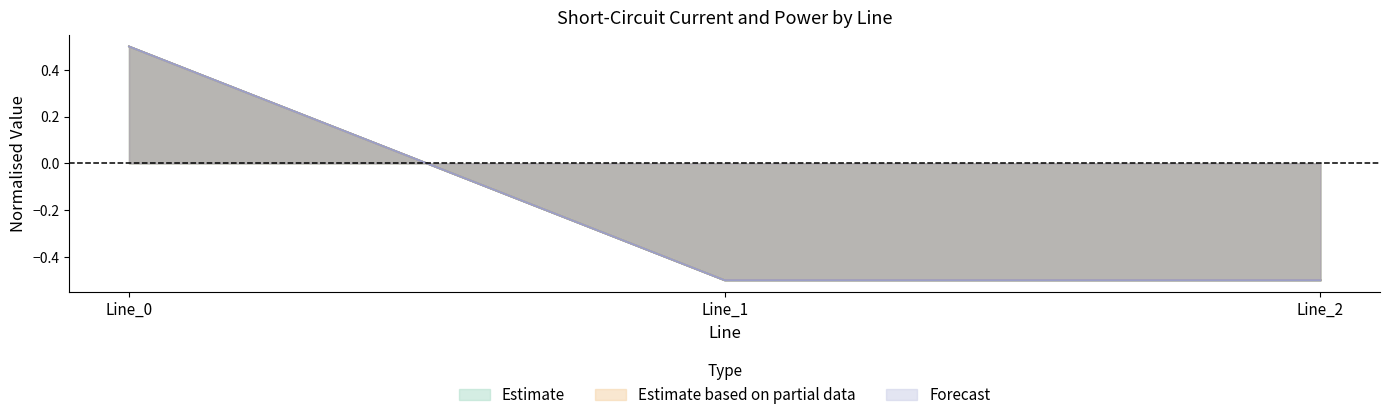

What is the difference between the maximum and minimum values in the pf_skss_b_from_mw series?

1.0